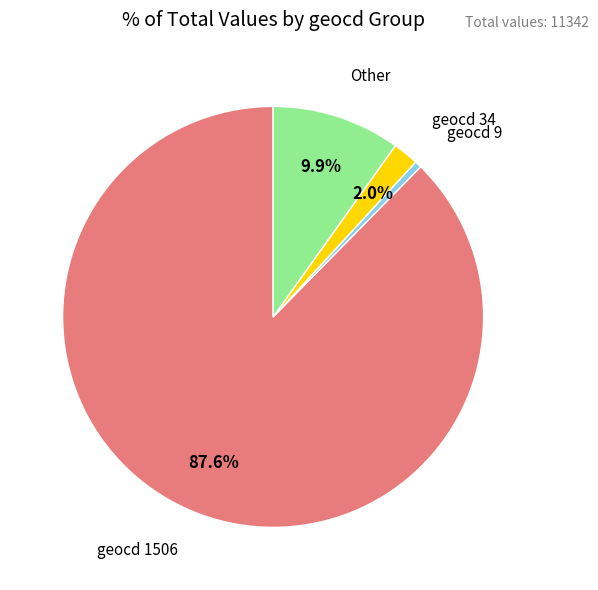

How many slices are in this pie chart?

4